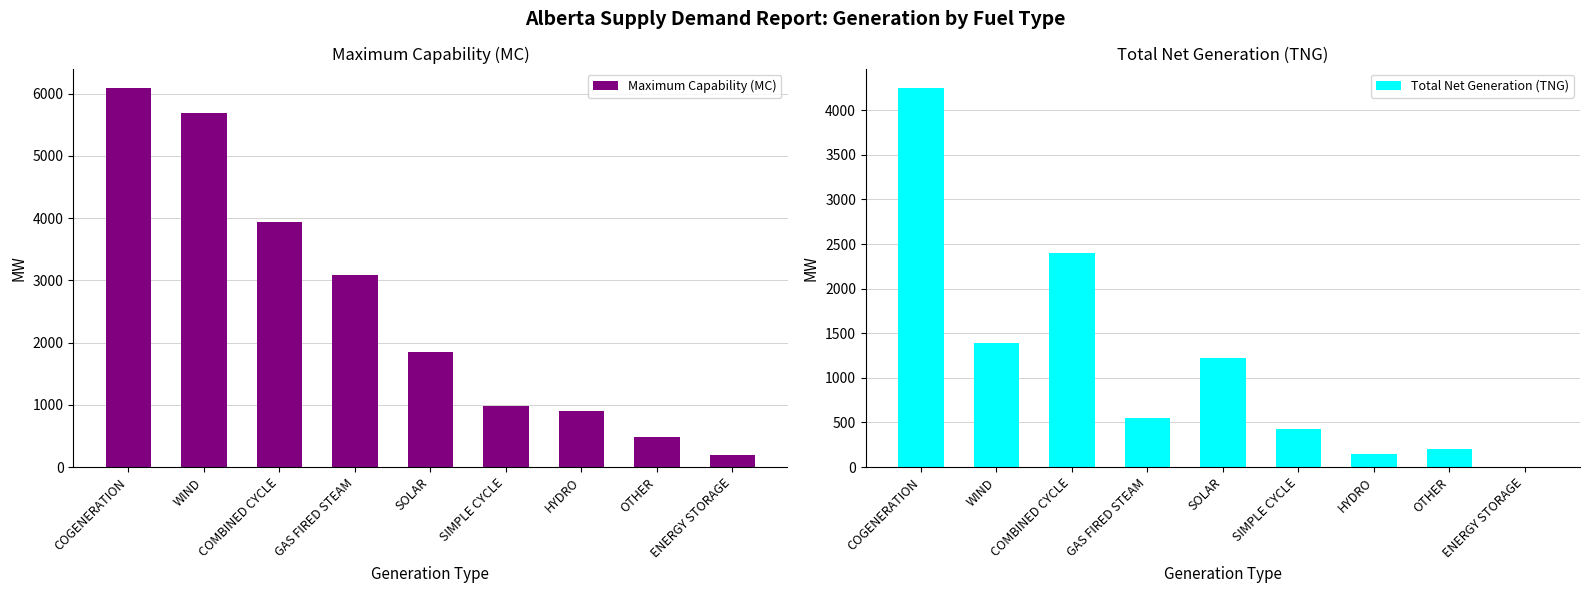

Count the number of data series in this chart.

2